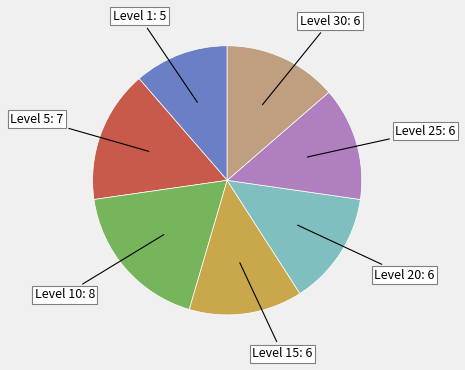

Is there any slice that represents more than half of the pie?

No